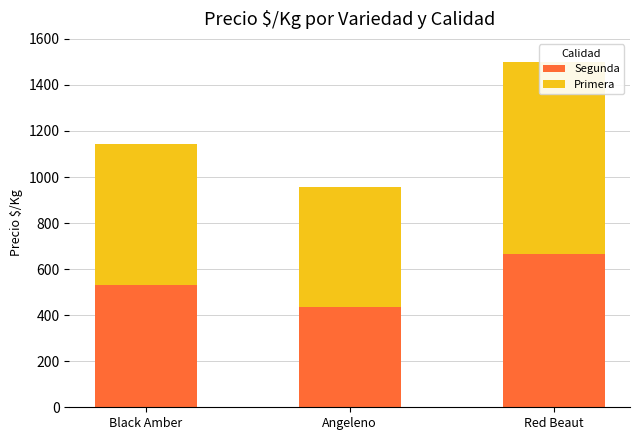

What value does the Segunda series have at Angeleno, to the nearest 5?

435